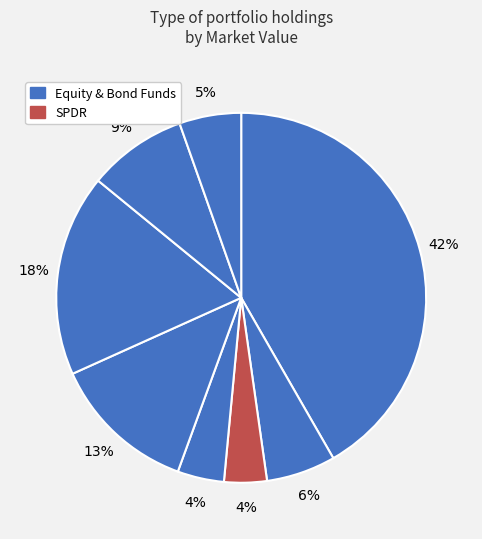

How many segments does this pie chart have?

8